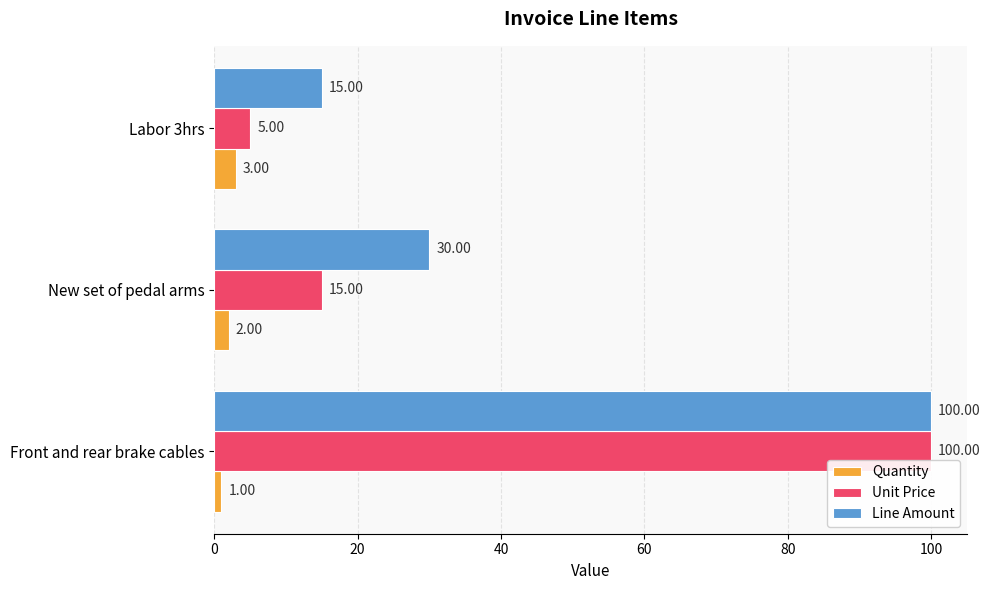

What is the total value across all series at Front and rear brake cables?

201